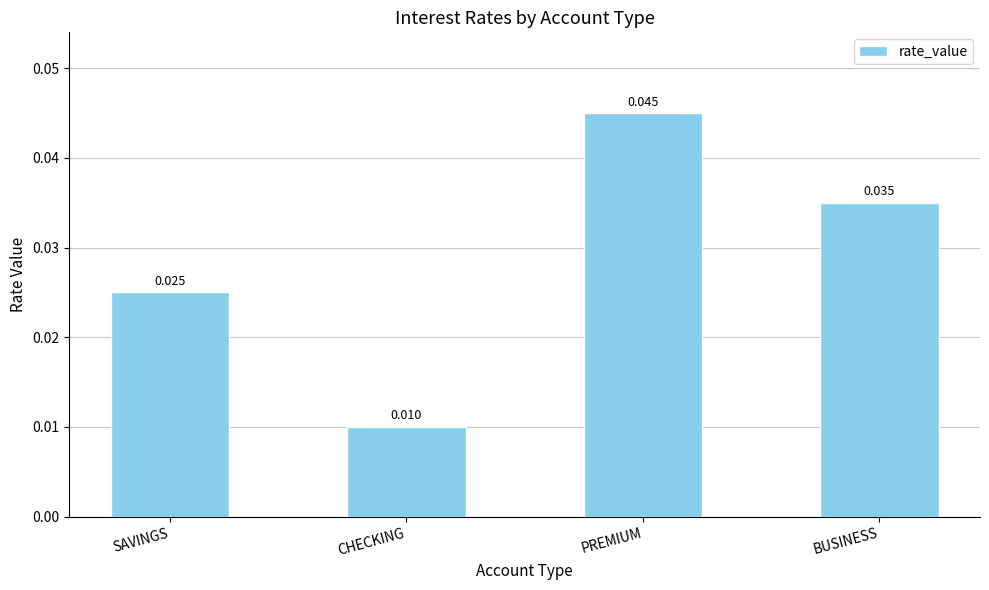

Which category has the lowest value across all series?

CHECKING